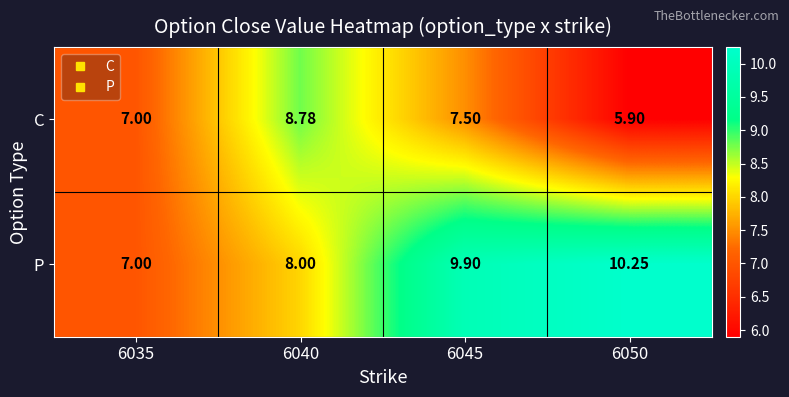

At which category does the chart reach its peak across all series?

6050